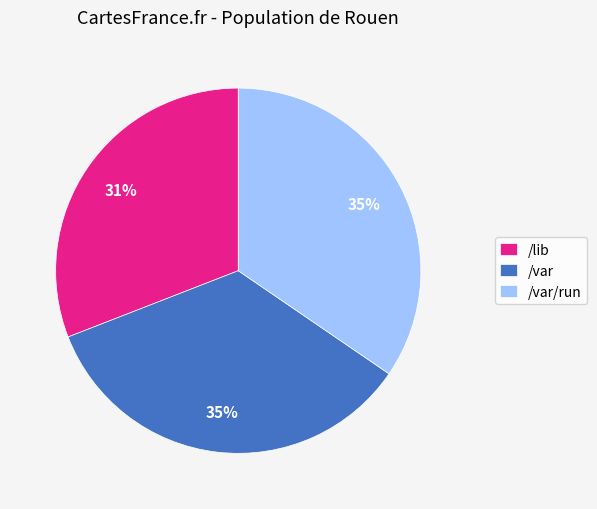

To the nearest percent, what is the difference between the largest and smallest slice percentages?

4%